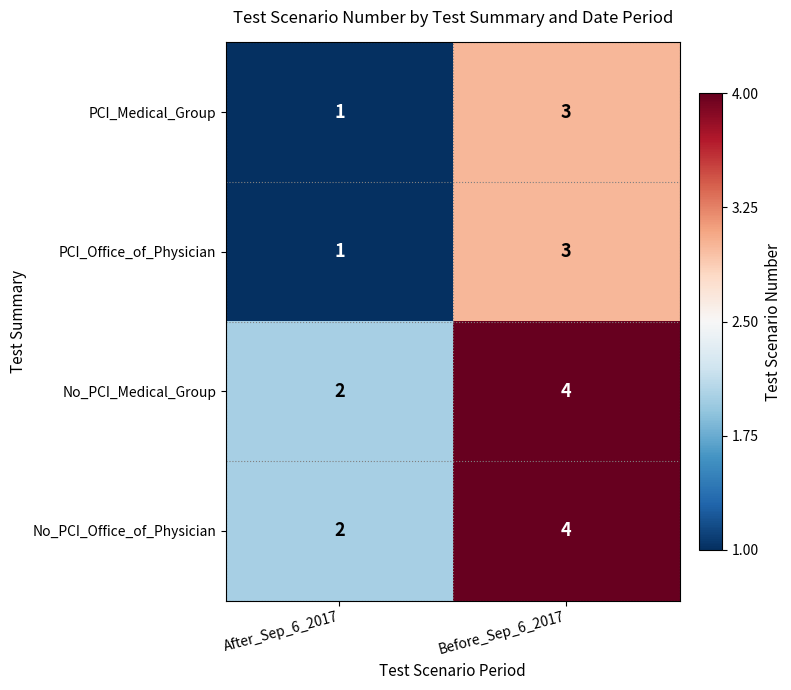

Rank the categories by PCI_Office_of_Physician value from highest to lowest.

Before_Sep_6_2017, After_Sep_6_2017